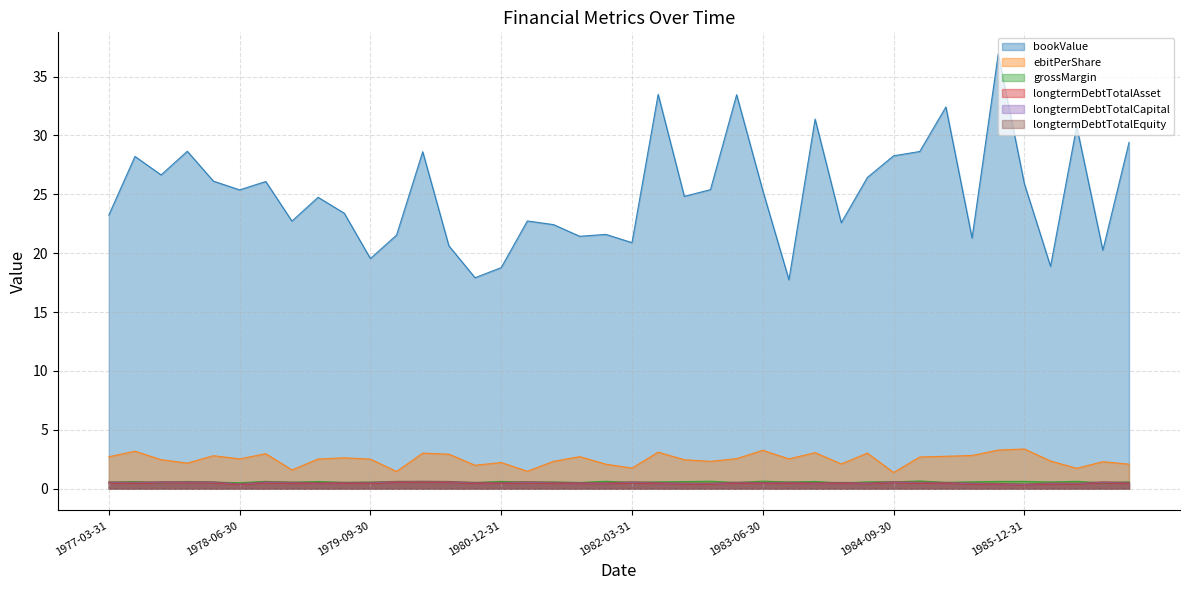

Is the value of ebitPerShare at 1980-12-31 greater than the value of bookValue at 1982-09-30?

No